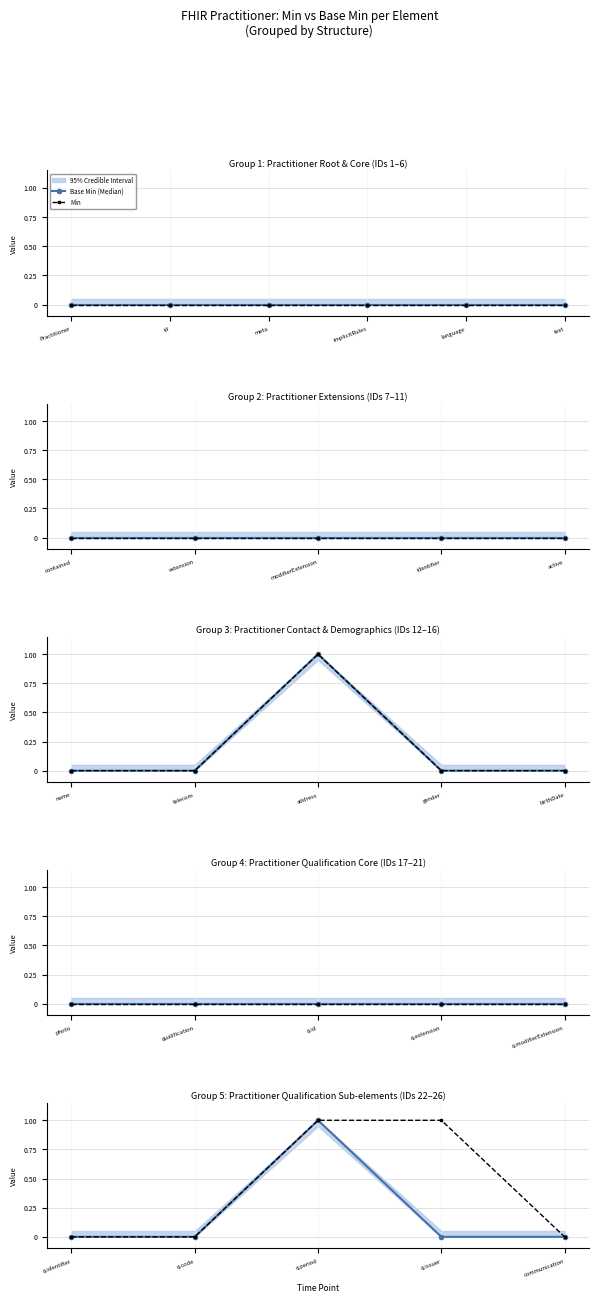

How many interior local peaks does the Base Min (Median) series have?

1